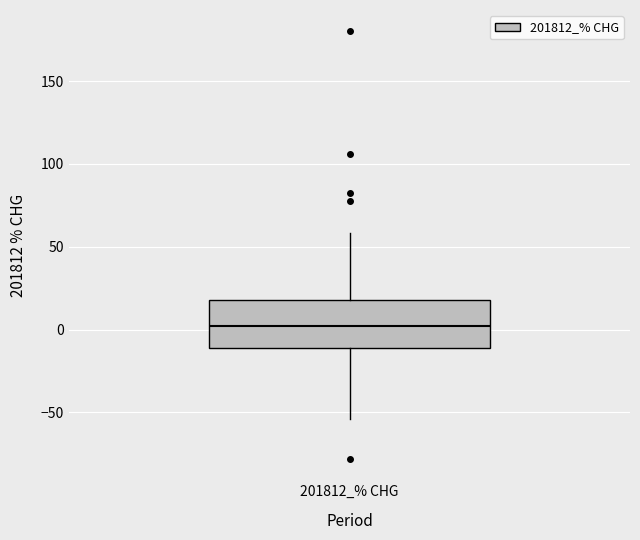

Transcribe this box plot: give where the median line is, the range the box spans, and where the two whiskers end, as read against the y-axis. The values are not printed on the chart, so give them approximately, as read against the axis.

median 0, box -10 to 20, whiskers -55 to 60